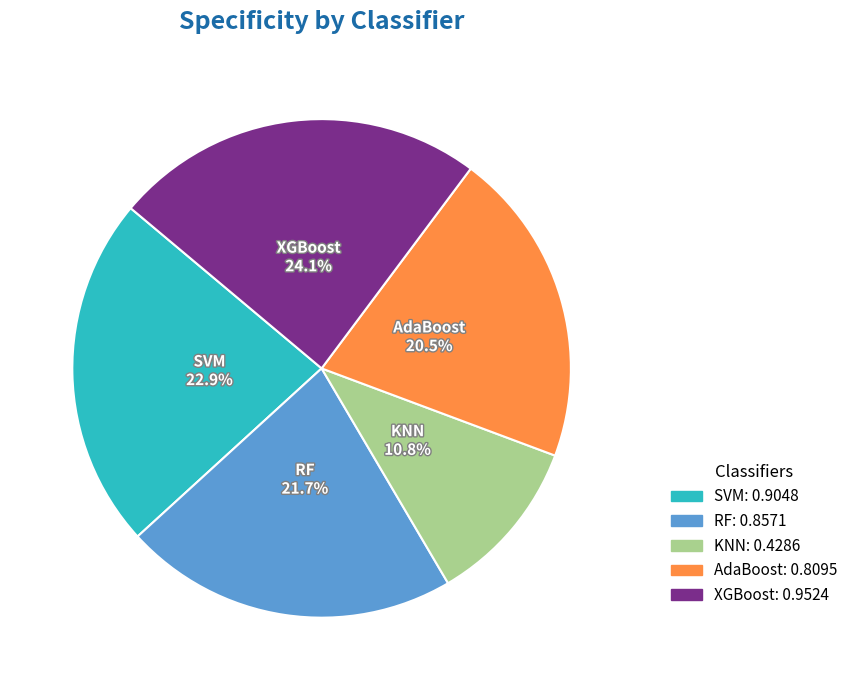

Which slice is the largest?

XGBoost